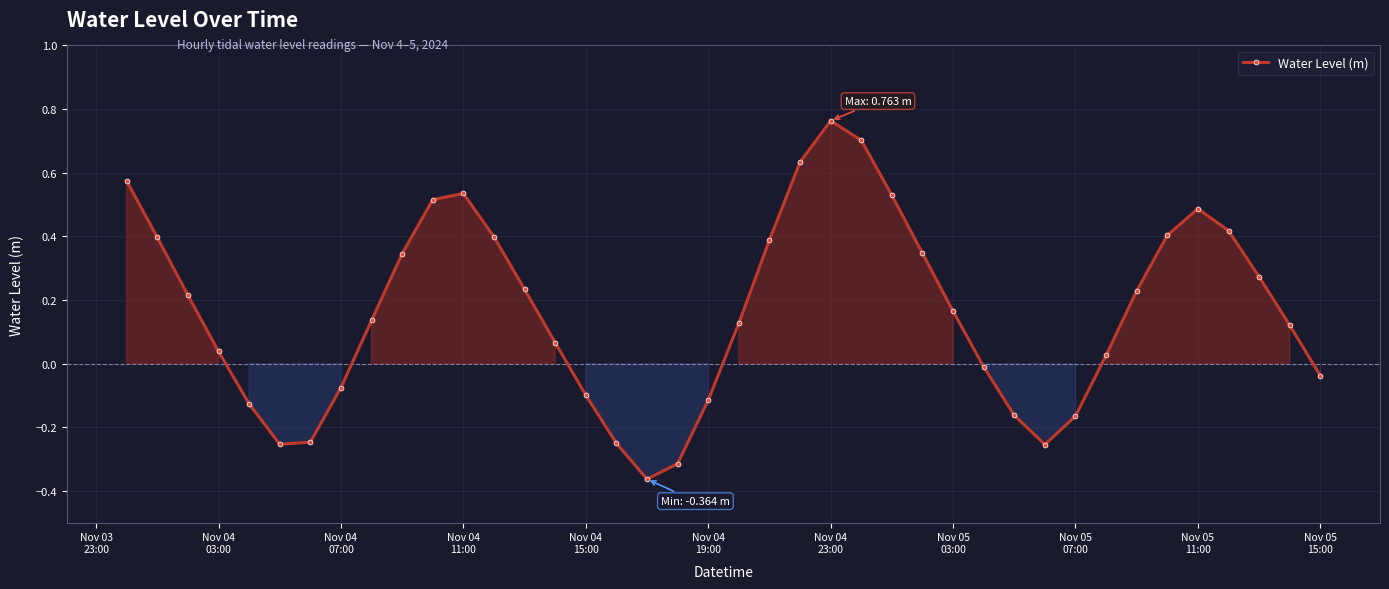

What is the sum of all values?

6.6